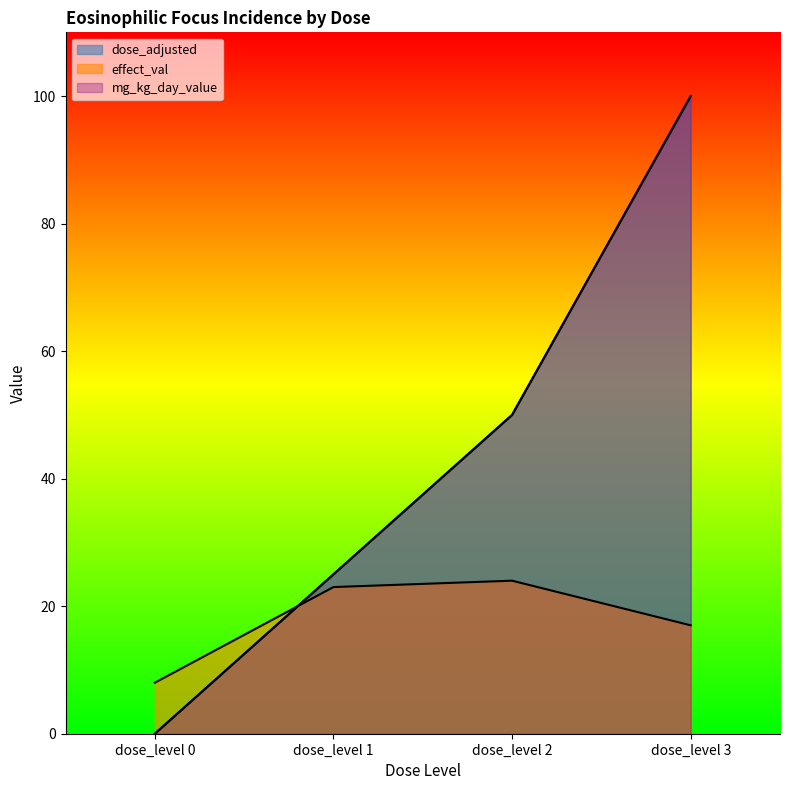

Reading left to right, list all the values displayed in this chart.

dose_adjusted: 0	25	50	100
effect_val: 8	23	24	17
mg_kg_day_value: 0	25	50	100